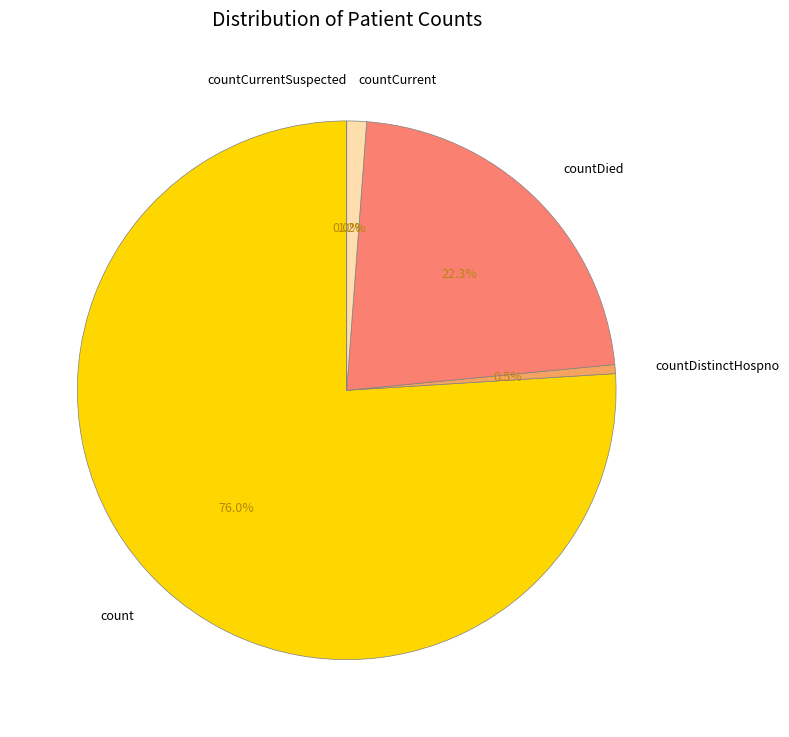

Which slice is the smallest?

countCurrentSuspected